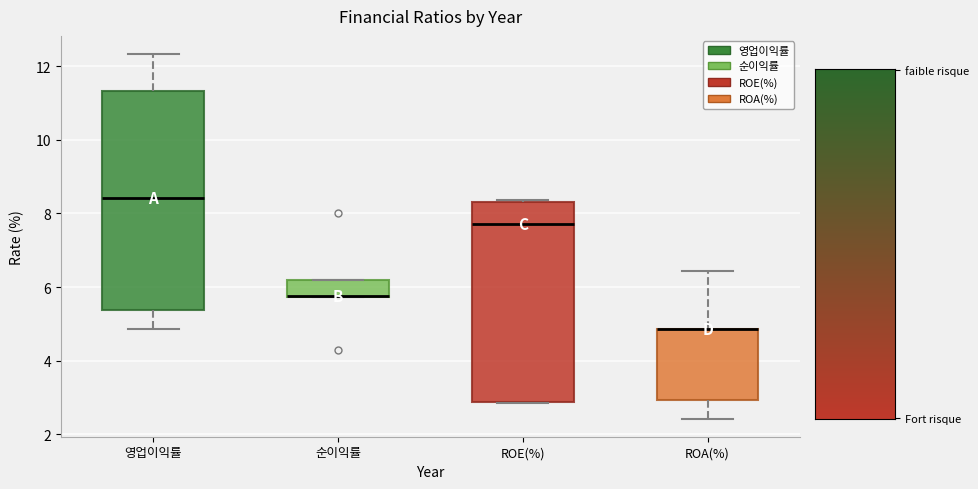

Reading left to right, transcribe this box plot: for each box, give where its median line is, the range the box spans, and where its two whiskers end, as read against the y-axis. The values are not printed on the chart, so give them approximately, as read against the axis.

영업이익률: median 8.4, box 5.4 to 11.4, whiskers 4.8 to 12.4
순이익률: median 5.8 (drawn on the box's lower edge), box 5.8 to 6.2, whiskers 5.8 to 6.2
ROE(%): median 7.8, box 2.8 to 8.4, whiskers 2.8 to 8.4 (just above the box's upper edge)
ROA(%): median 4.8 (drawn on the box's upper edge), box 3.0 to 4.8, whiskers 2.4 to 6.4